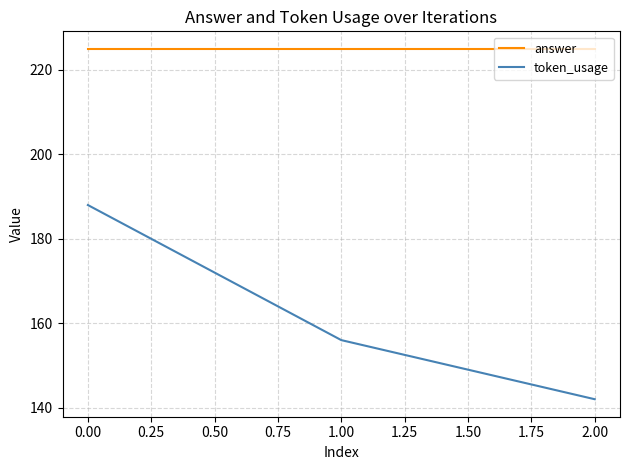

Which series has the largest range (max minus min)?

token_usage